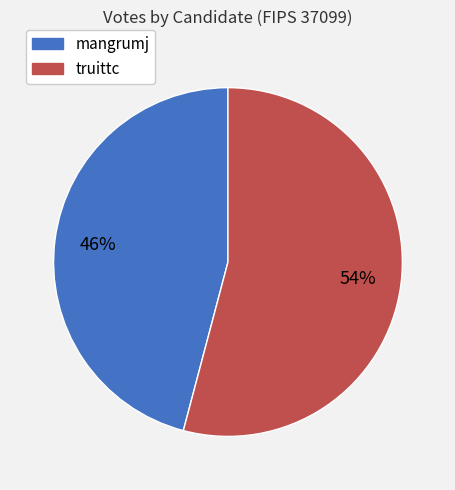

Is truittc the majority of the pie?

Yes